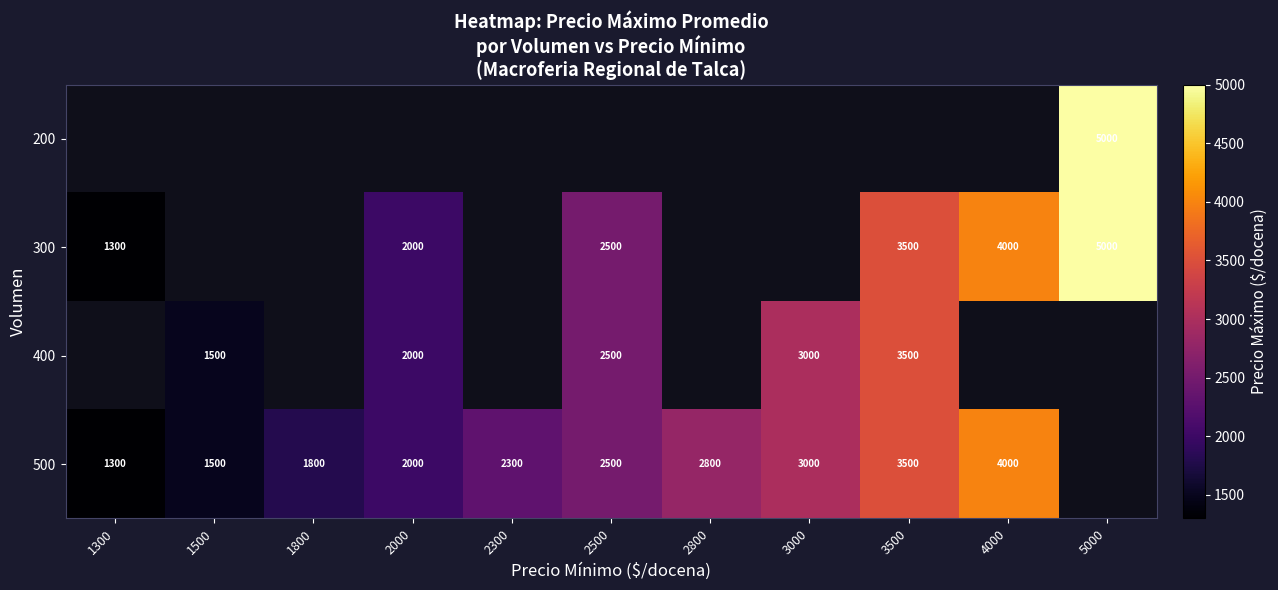

The value of 500 at 3500 is 1225. True or false?

False